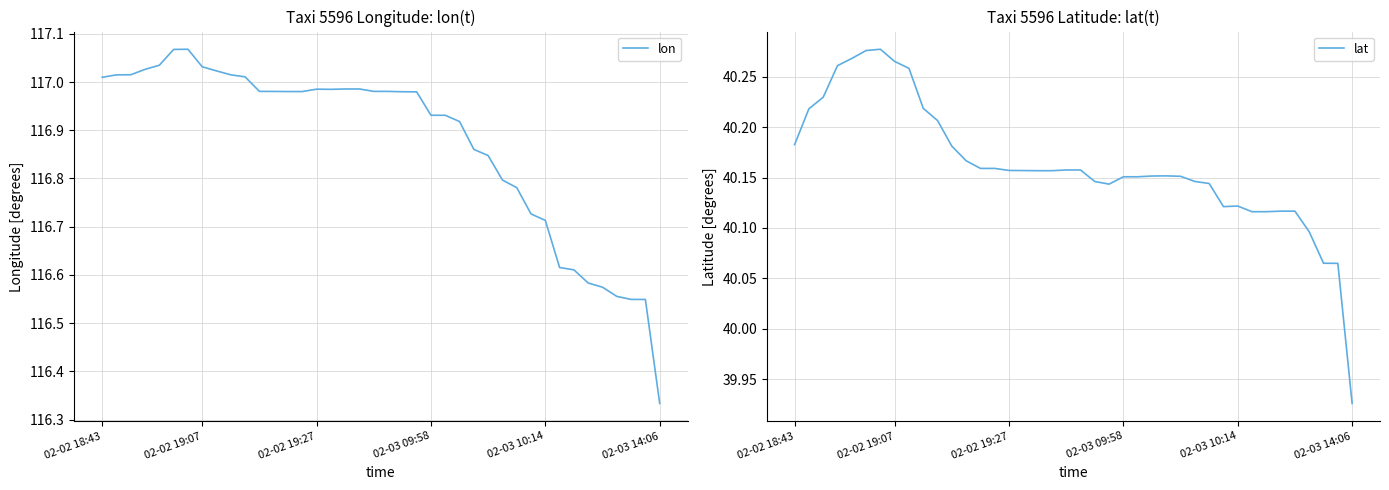

True or false: lat and lon cross at least once.

False